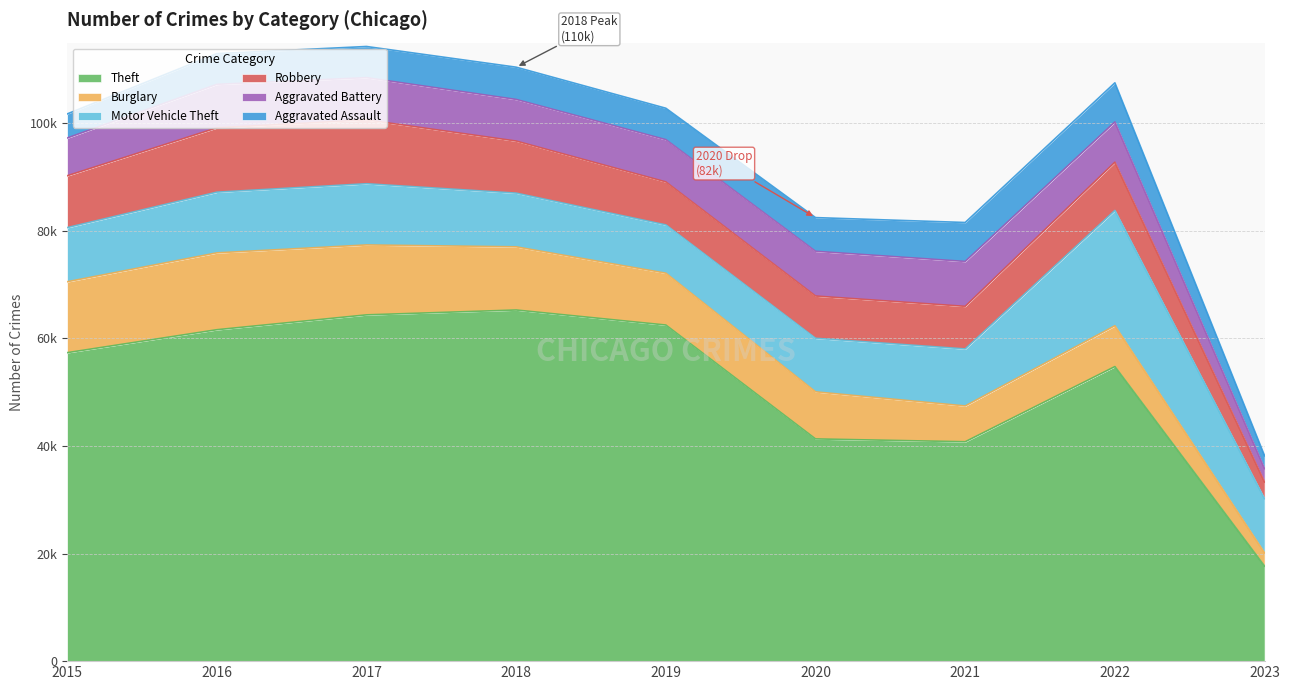

What are all the series names shown in the legend?

Theft, Burglary, Motor Vehicle Theft, Robbery, Aggravated Battery, Aggravated Assault